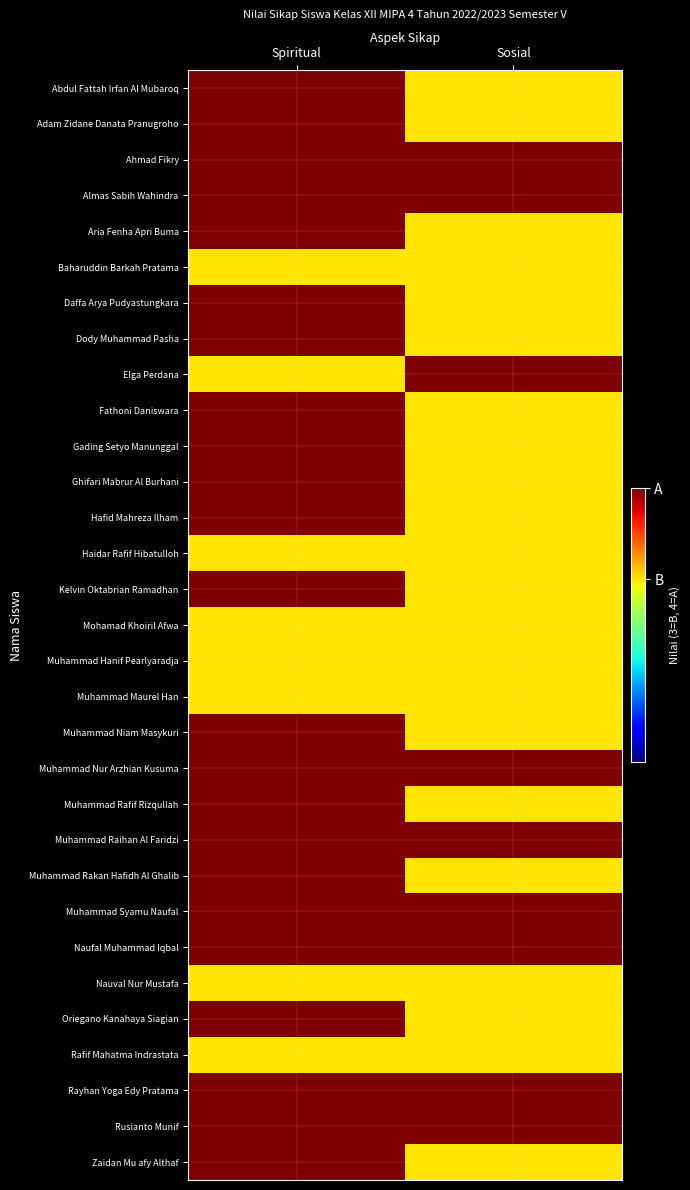

What is the smallest value displayed?

3